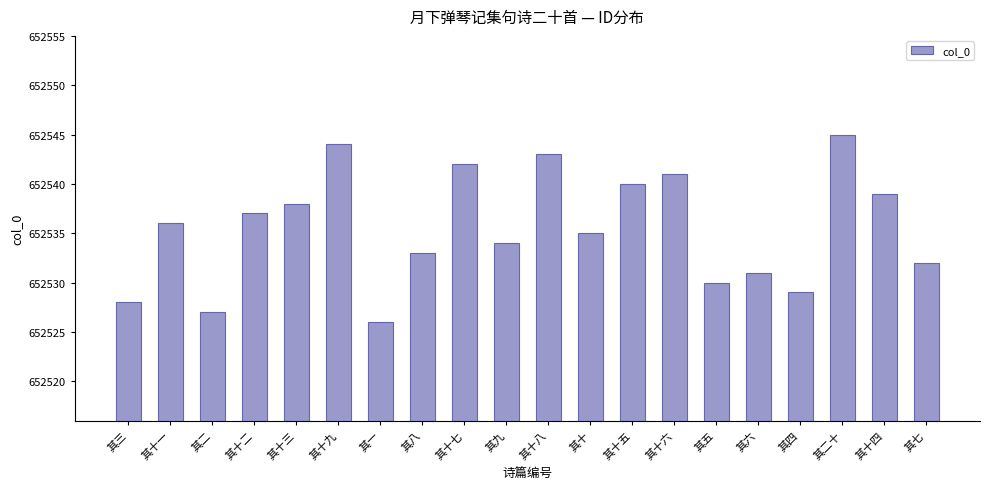

List the labels in order of value, largest first.

其二十, 其十九, 其十八, 其十七, 其十六, 其十五, 其十四, 其十三, 其十二, 其十一, 其十, 其九, 其八, 其七, 其六, 其五, 其四, 其三, 其二, 其一